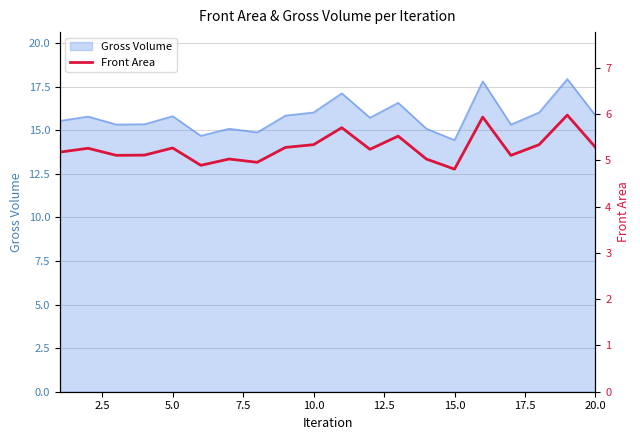

True or false: Gross Volume has a value of 6.2 at 20.0.

False